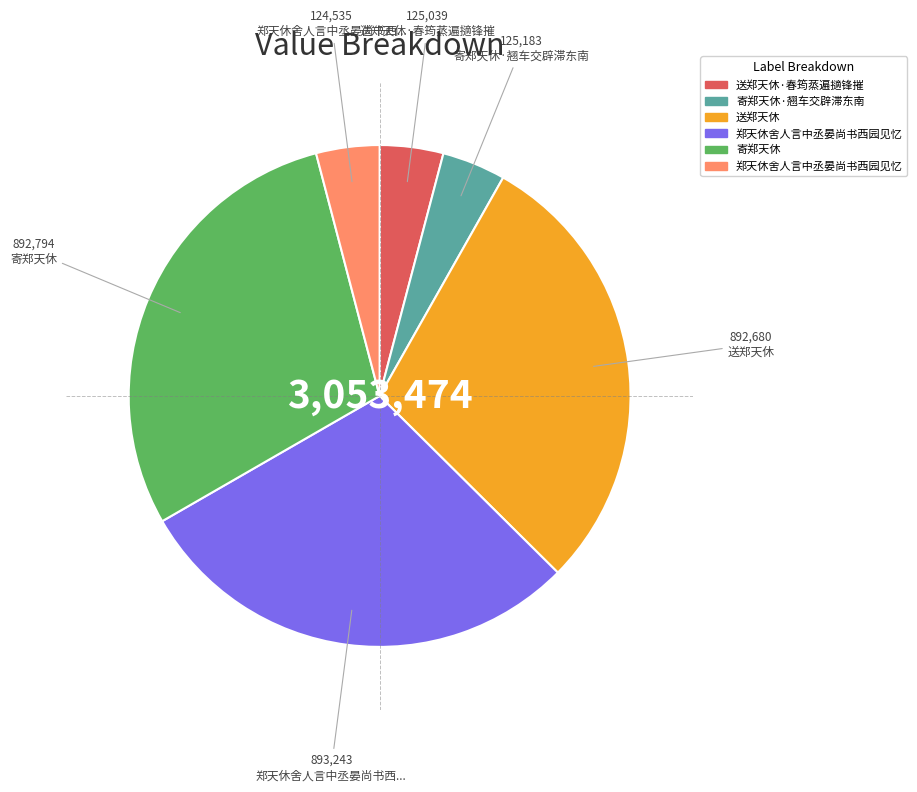

How many segments does this pie chart have?

6